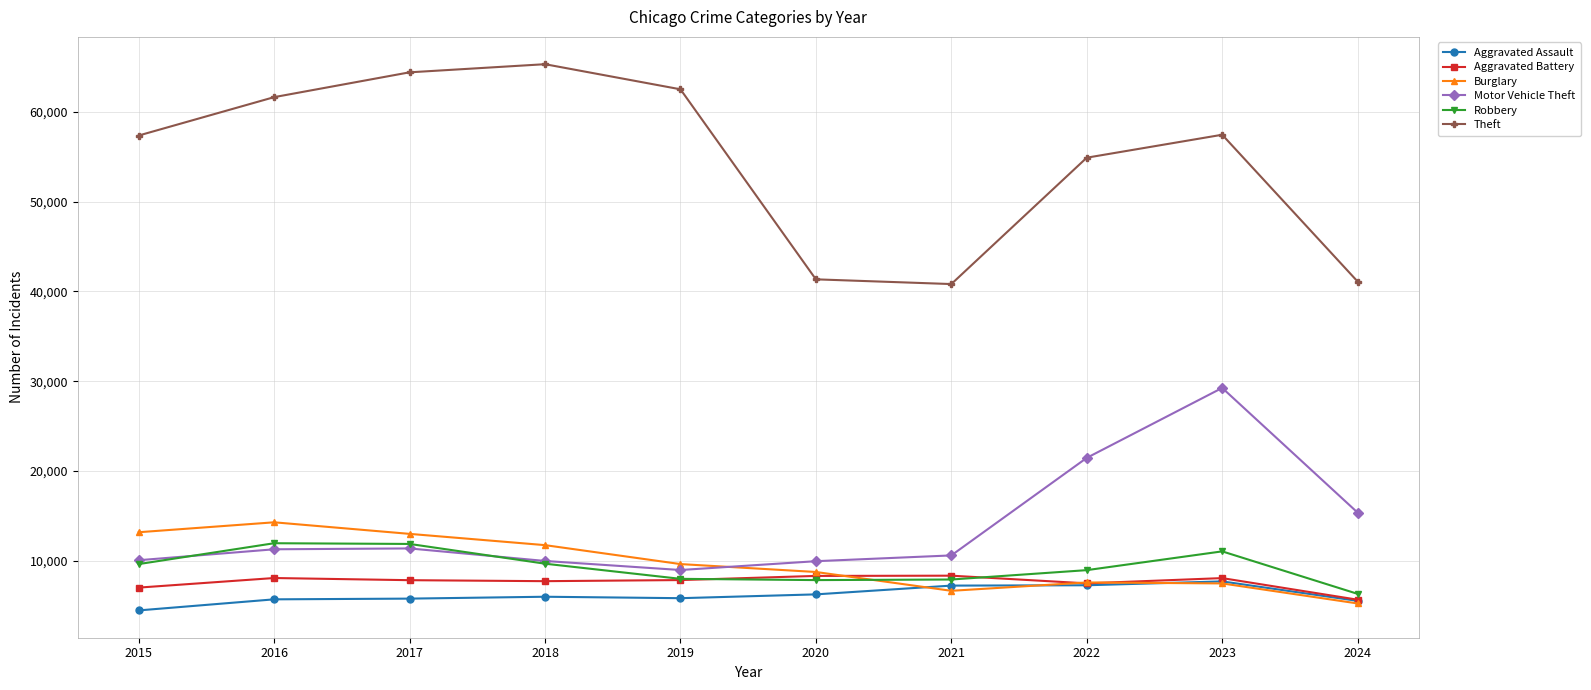

What is the spread (max minus min) of values at 2020?

35074